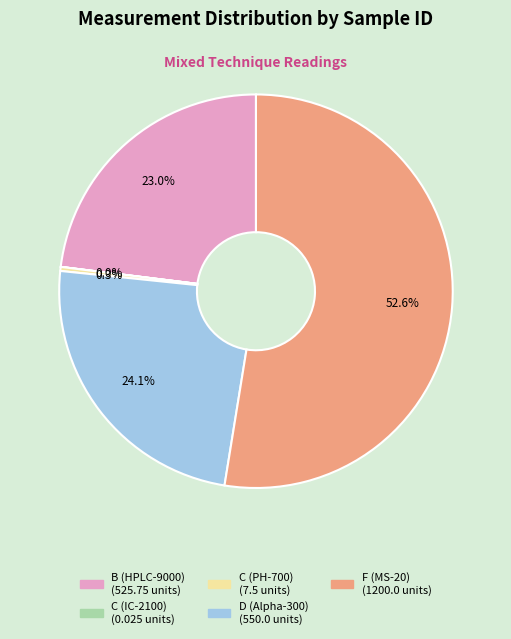

Which has a higher value, D (Alpha-300) or C (PH-700)?

D (Alpha-300)